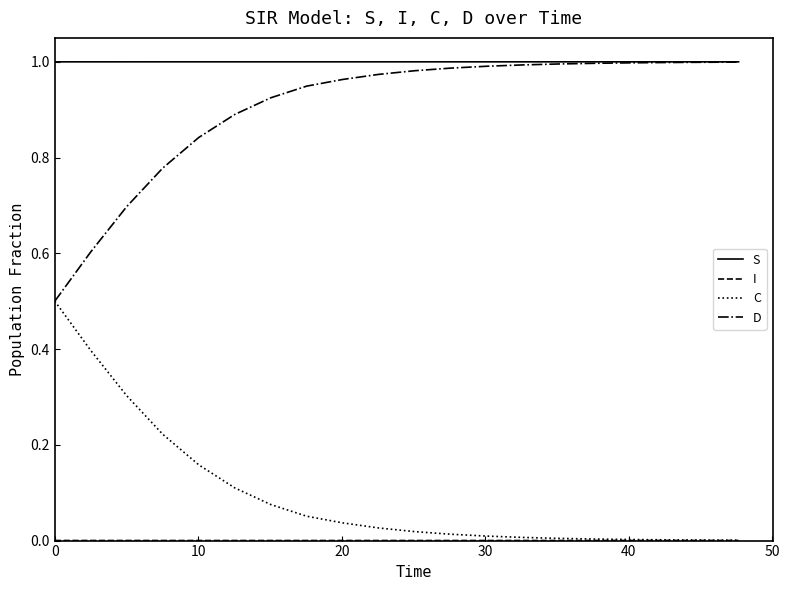

True or false: C and S intersect in this chart.

False